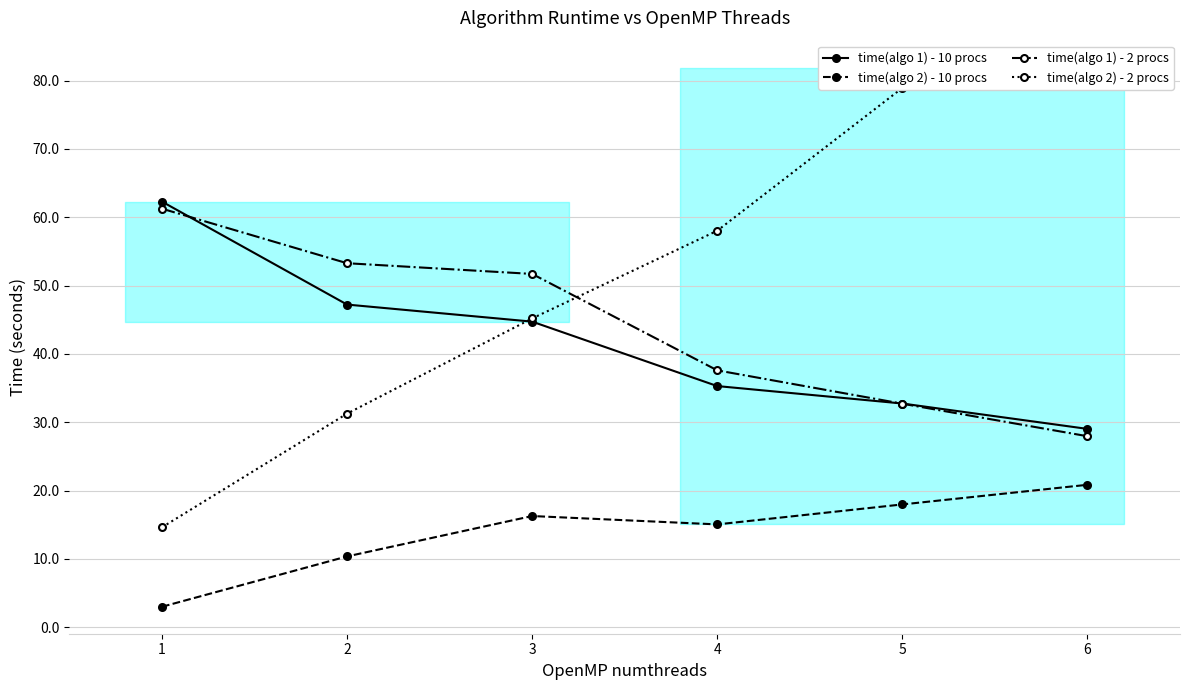

Rank the series by their maximum value, from lowest to highest.

time(algo 2) - 10 procs, time(algo 1) - 2 procs, time(algo 1) - 10 procs, time(algo 2) - 2 procs